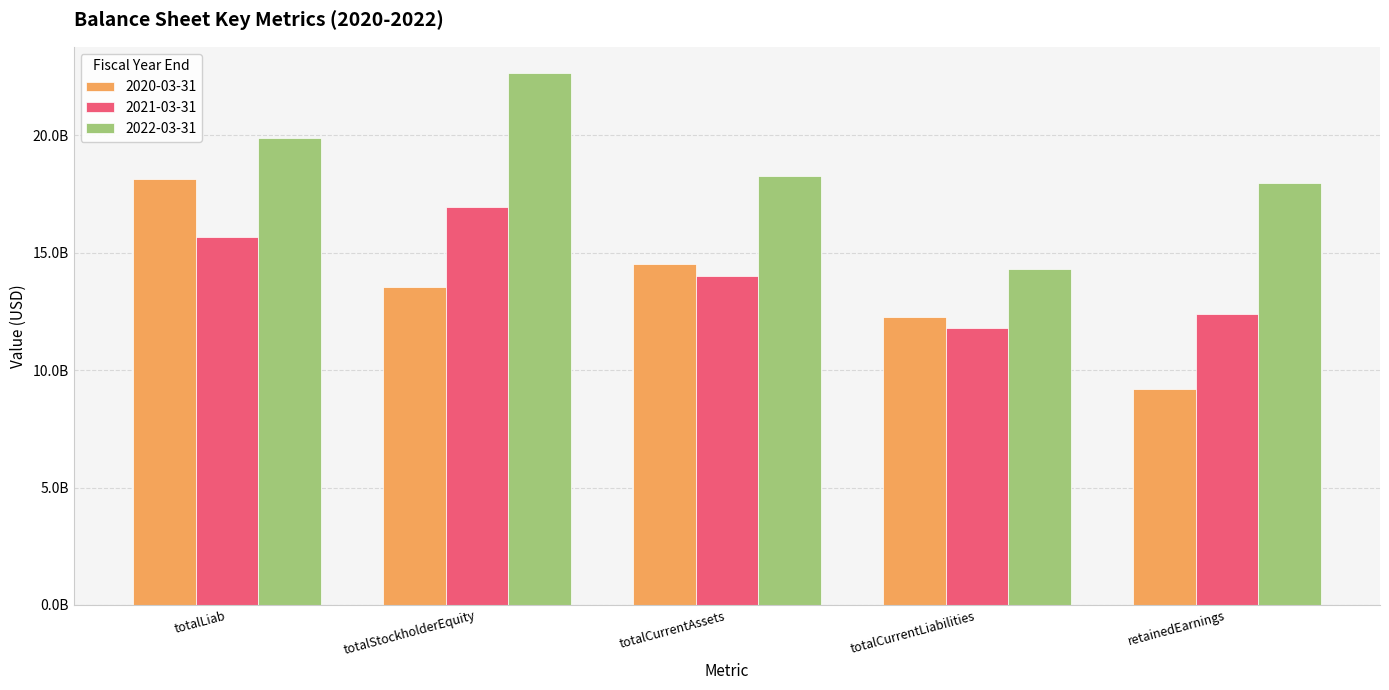

What is the label of the 4th bar from the right?

totalStockholderEquity